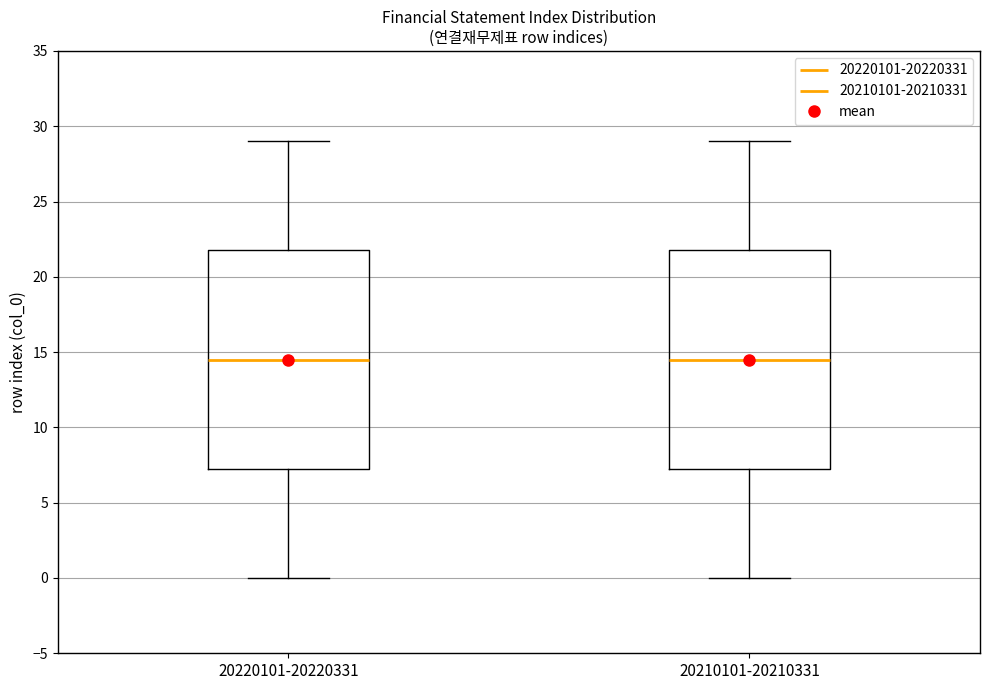

Where does the lower whisker of the box for 20210101-20210331 end on the y-axis? The values are not printed on the chart, so give them approximately, as read against the axis.

0.0